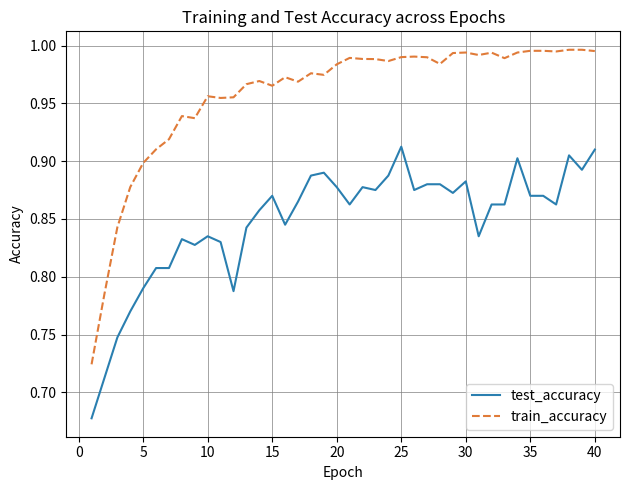

Which series has the largest total across all categories?

train_accuracy